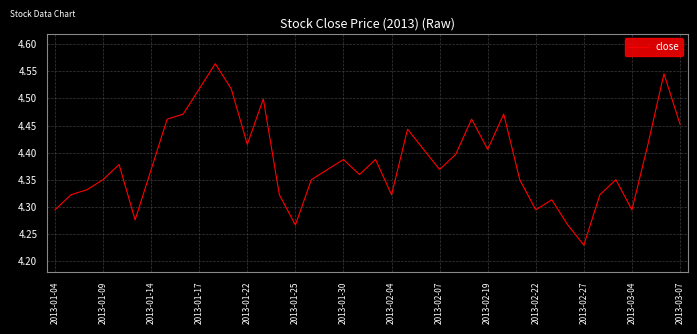

Is this an area chart (filled region under the line)?

No